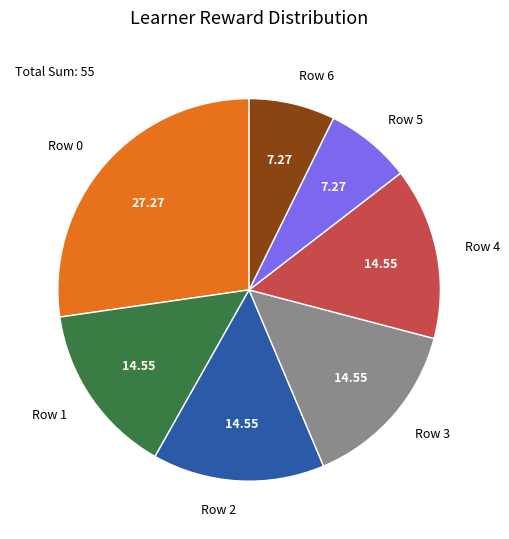

Is the sum of Row 1 and Row 0 greater than half?

No